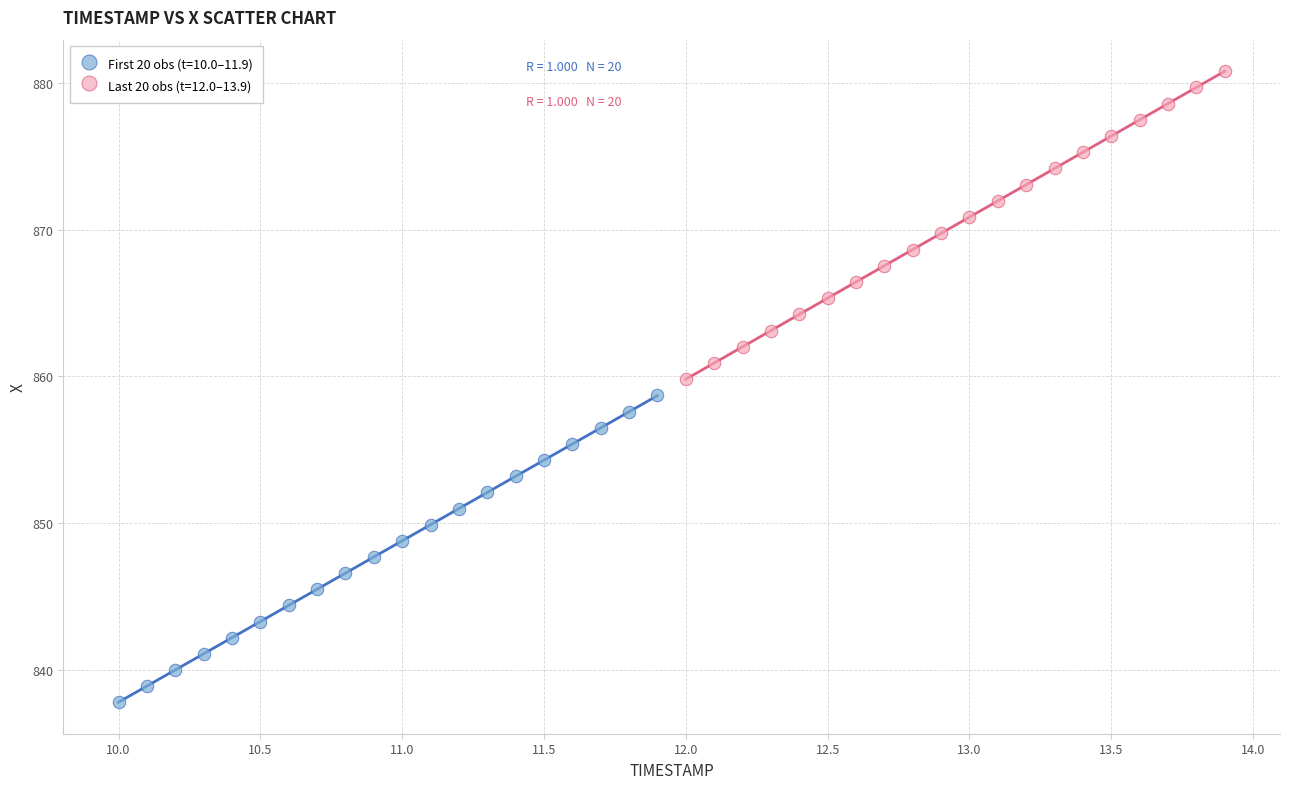

Which series contains the highest Y value?

Last 20 obs (t=12.0–13.9)